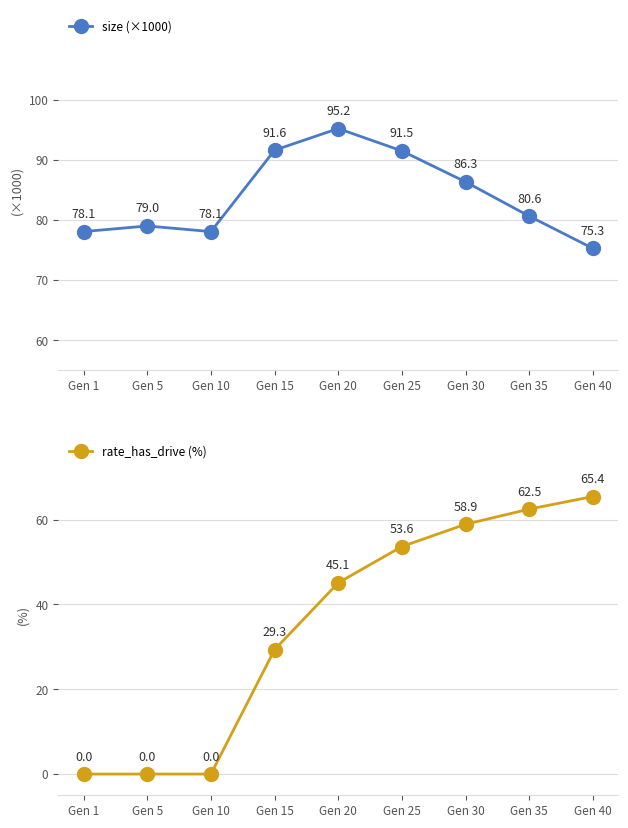

Which has a higher value, Gen 15 or Gen 5?

Gen 15